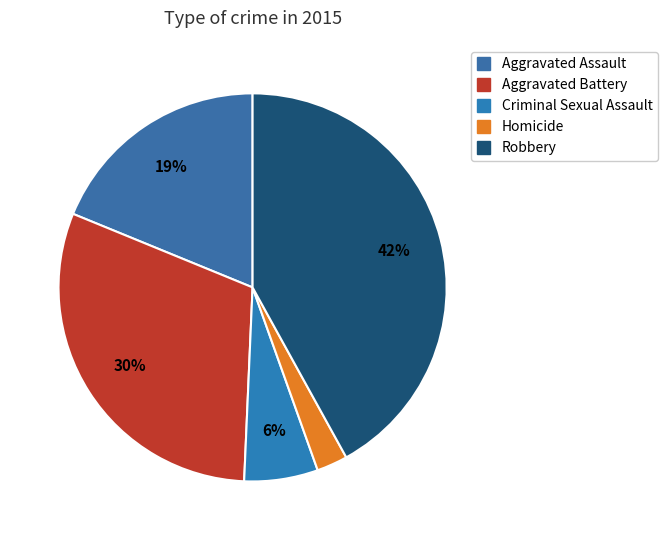

What is the ratio of the value at Criminal Sexual Assault to the value at Aggravated Assault?

0.3